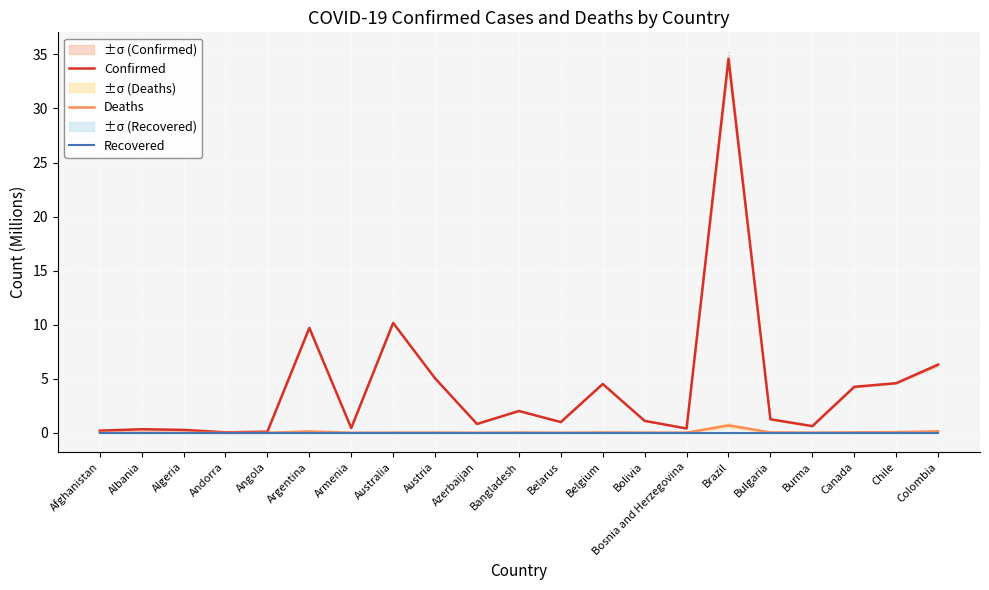

Rank the series by their maximum value, from lowest to highest.

Recovered, Deaths, Confirmed